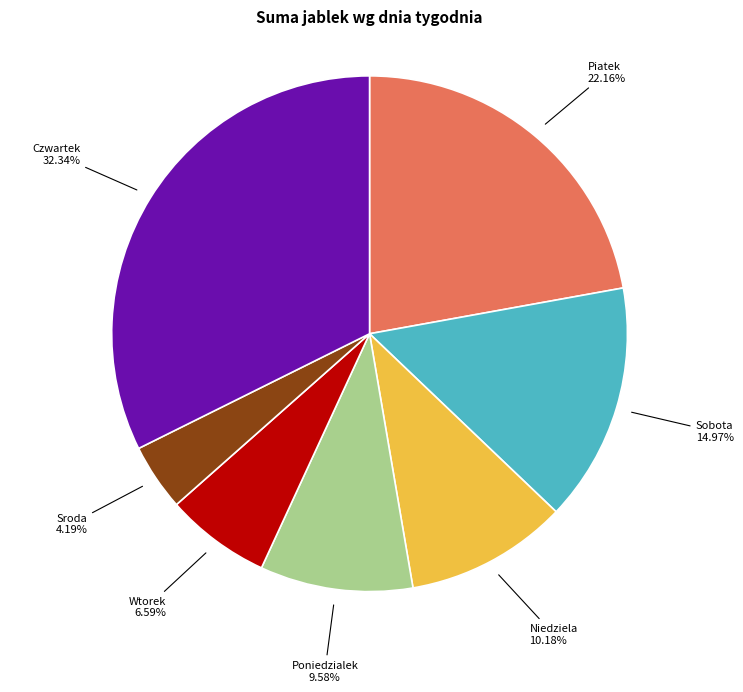

Do Piatek and Wtorek together represent more than half of the pie?

No